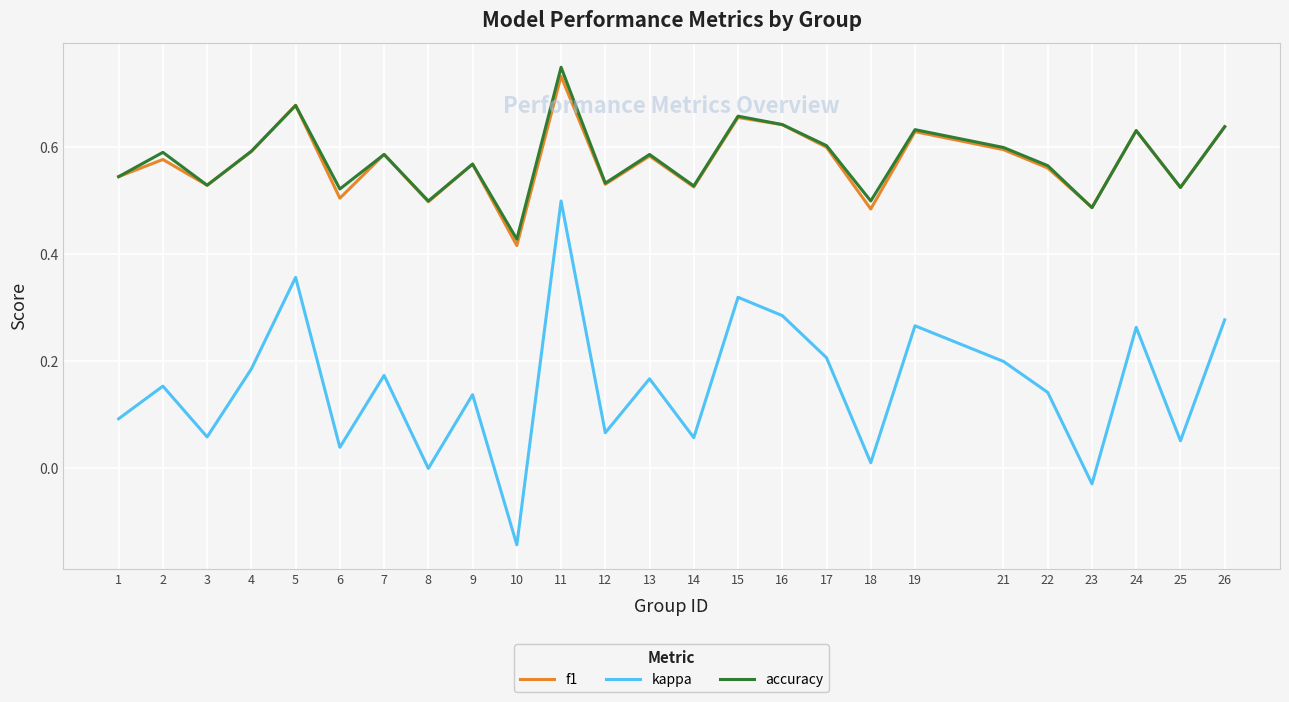

Count the number of data series in this chart.

3